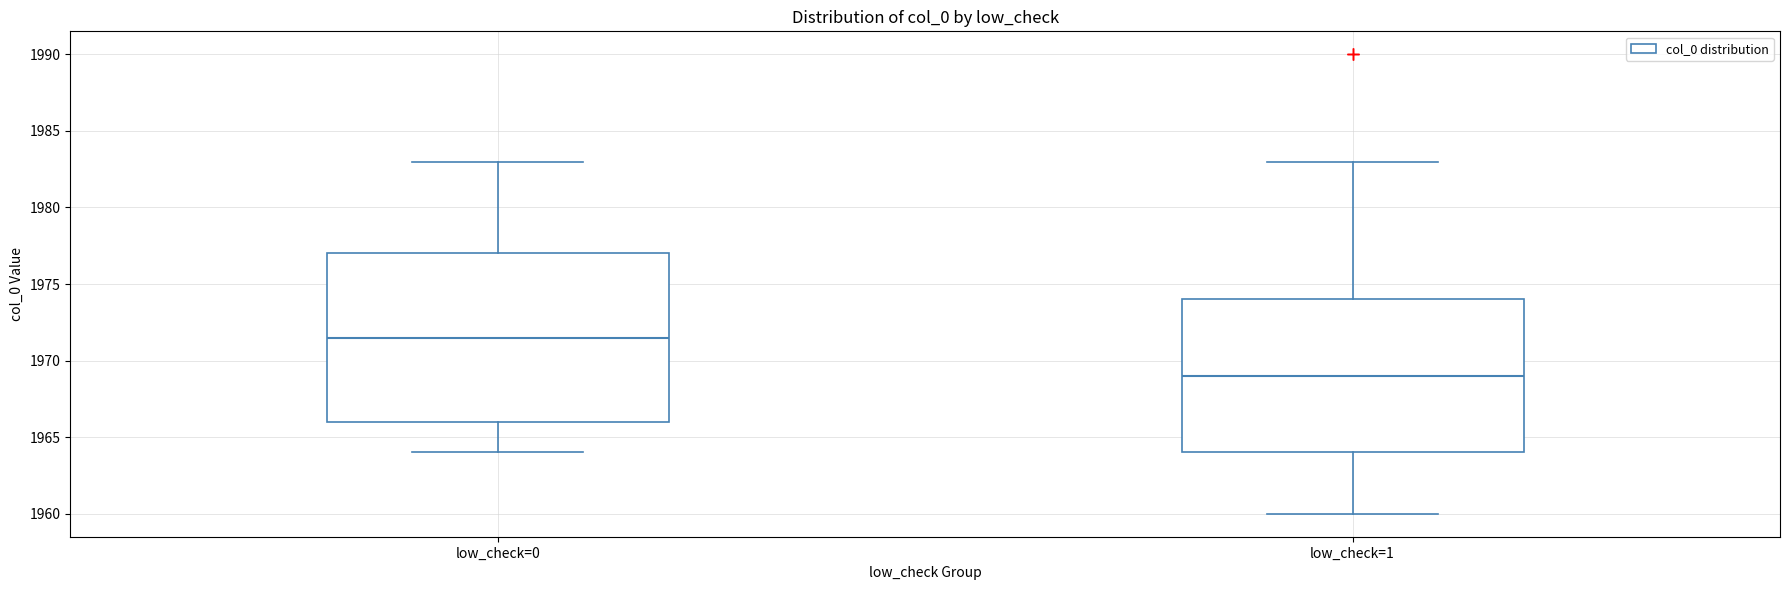

Comparing the boxes themselves (not the whiskers), which one is the tallest?

low_check=0